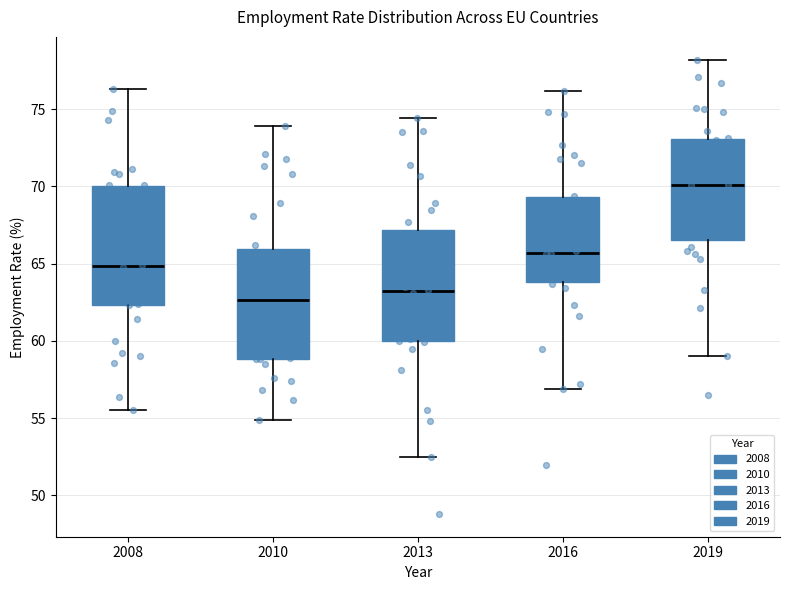

Where does the upper whisker of the box at x = 2008 end on the y-axis? The values are not printed on the chart, so give them approximately, as read against the axis.

76.5